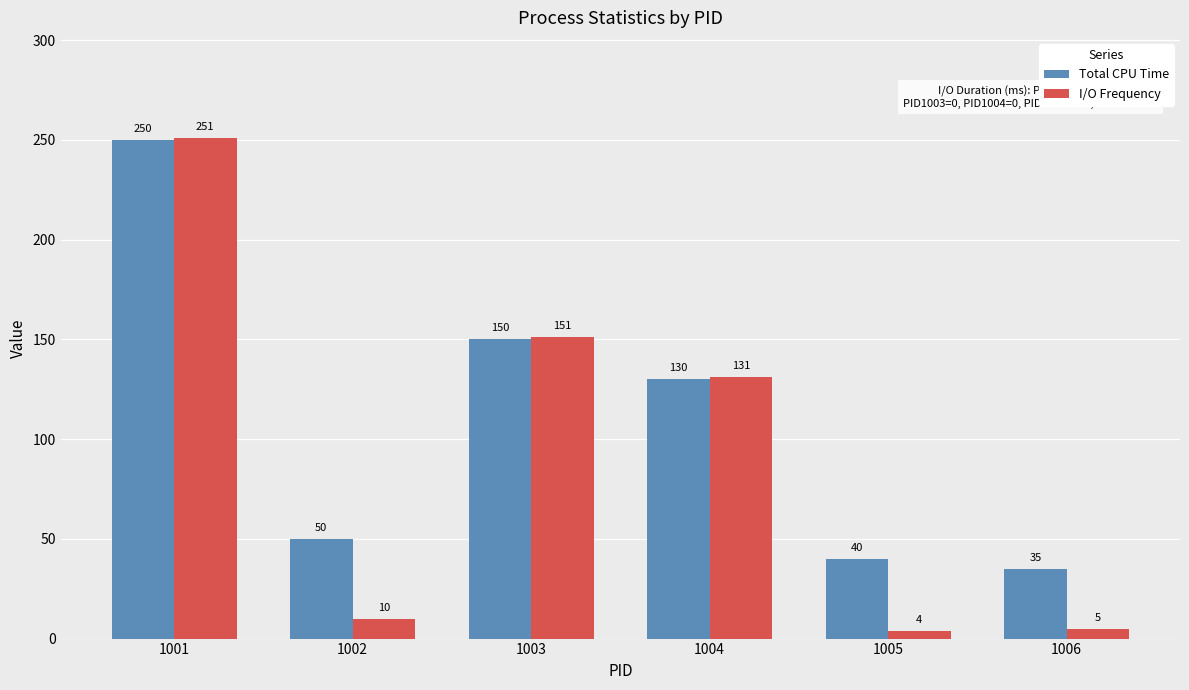

At which label does Total CPU Time first exceed 130?

1001